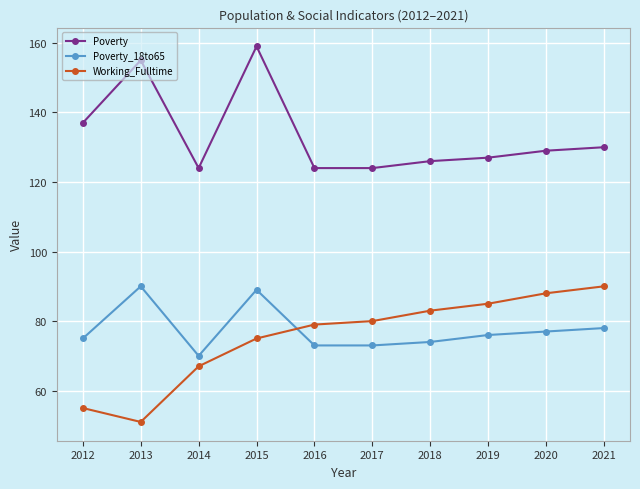

True or false: Poverty_18to65 has a value of 124 at 2019.

False